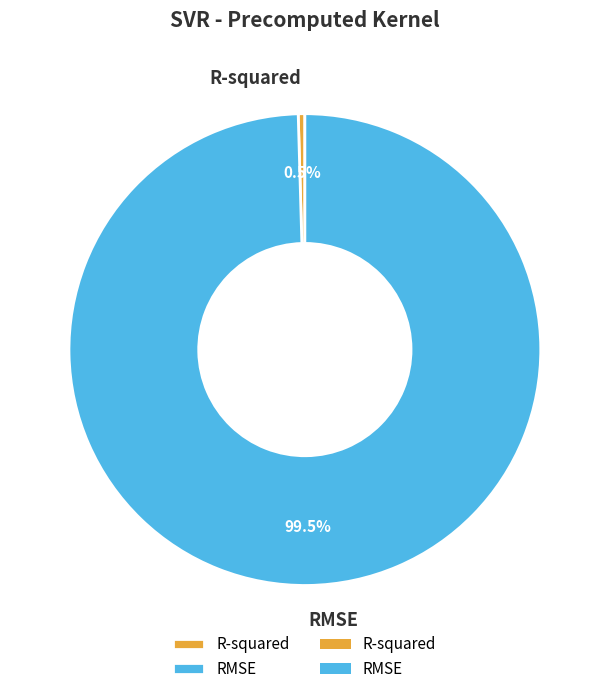

Which has a higher value, RMSE or R-squared?

RMSE